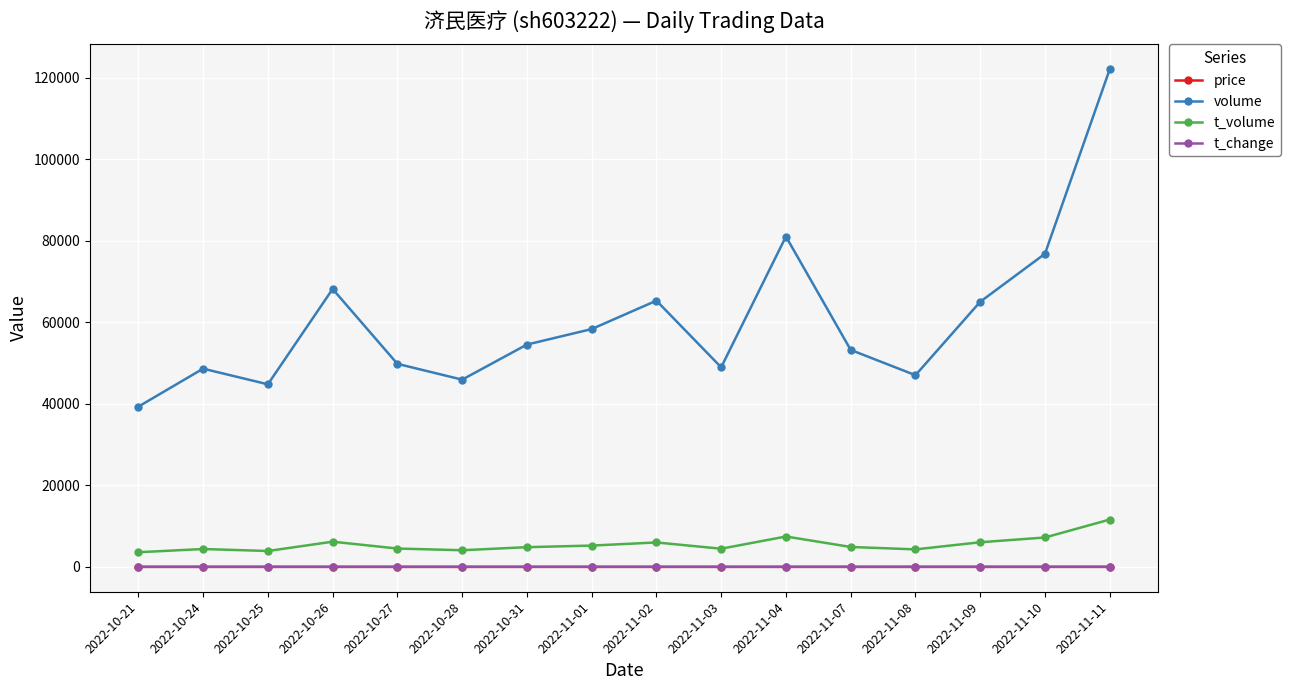

True or false: volume has more than 1 interior local peaks.

True